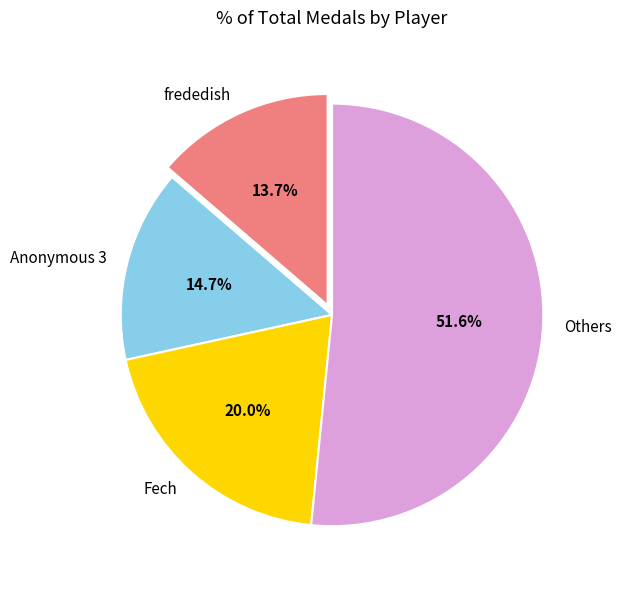

Approximately how many times larger is the value at Anonymous 3 compared to frededish?

1.1